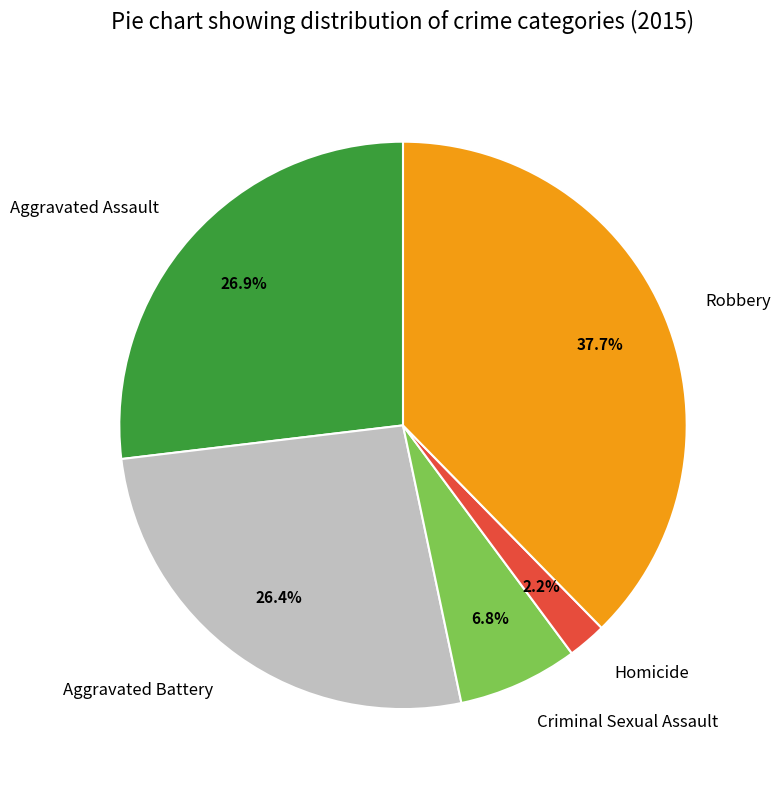

Count the number of slices in the pie.

5